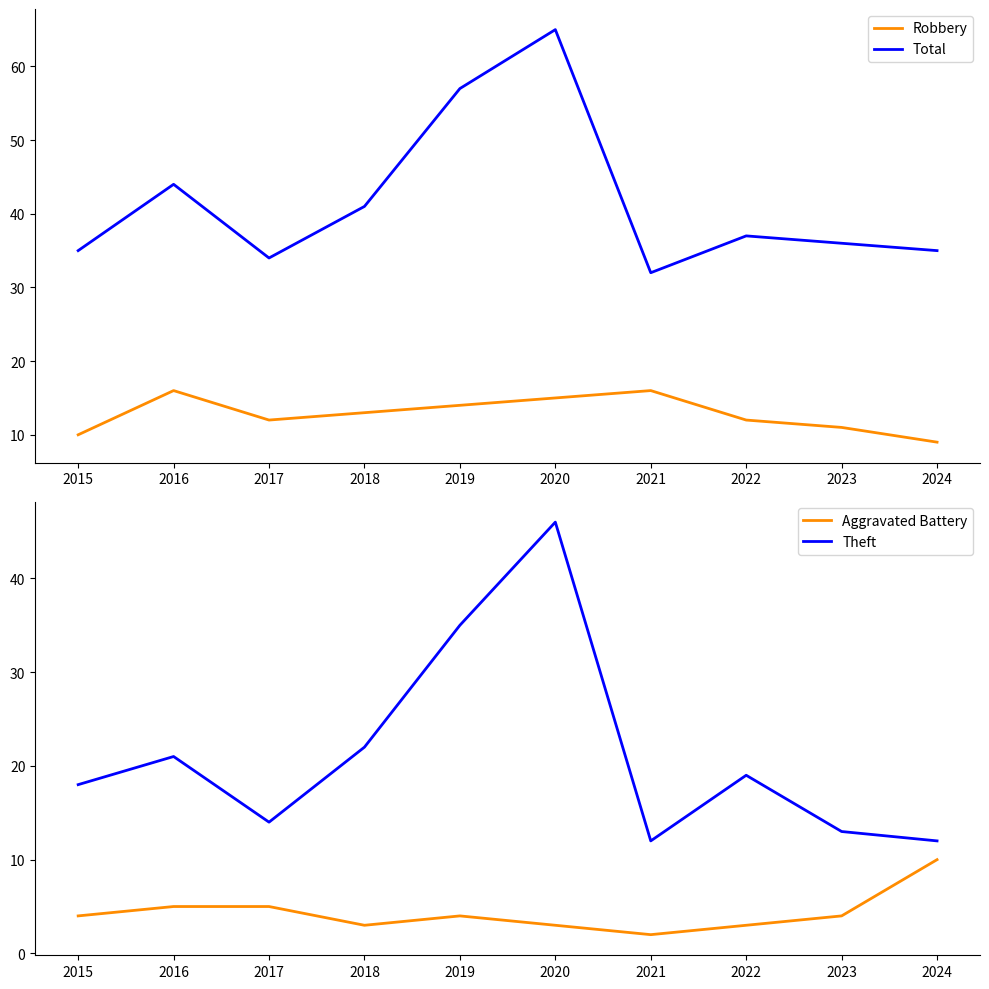

What is the value of the Theft point at the 1st from the left?

18